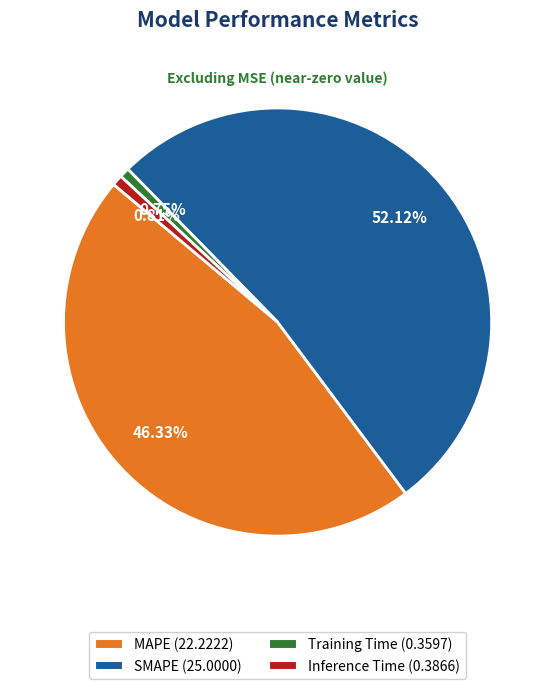

To the nearest percent, what percentage of the pie is MAPE?

46%